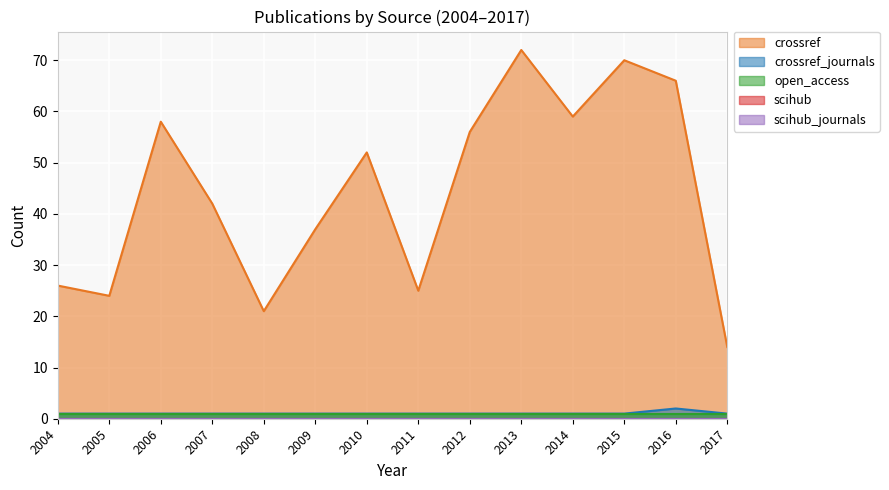

What is the difference between the highest and lowest values at 2006?

58